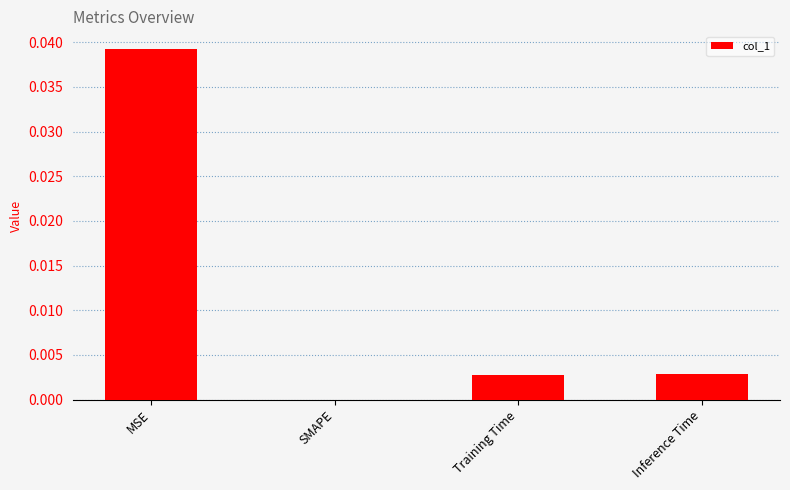

Which has a higher value, SMAPE or MSE?

MSE